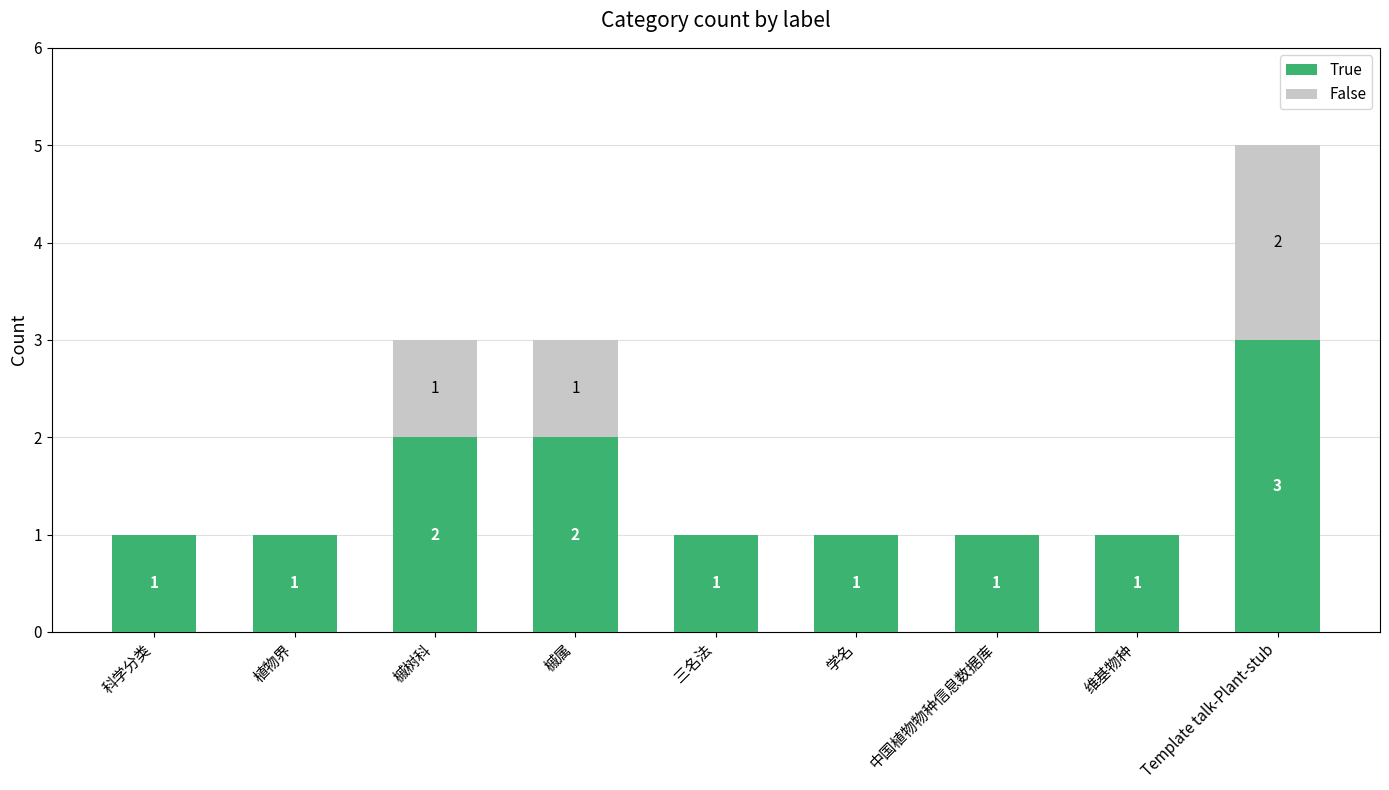

The value of True at 维基物种 is 1. True or false?

True